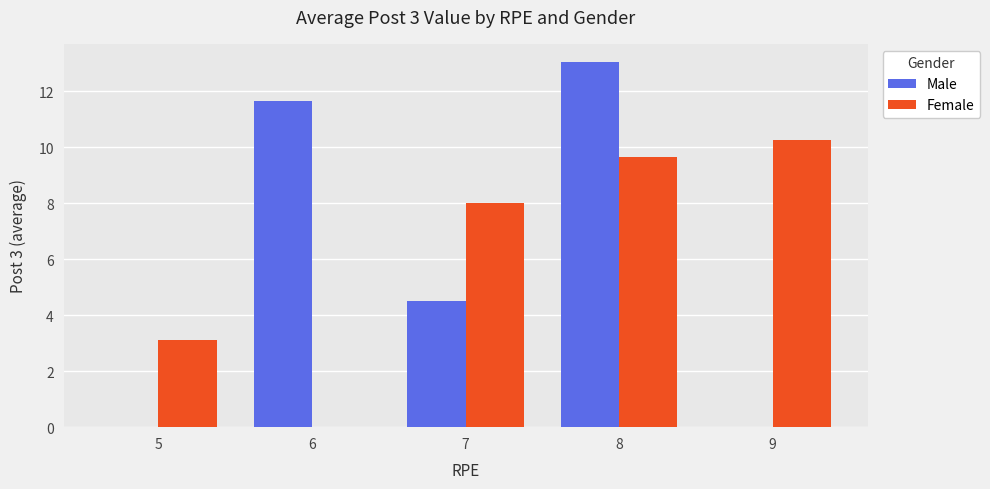

What is the spread (max minus min) of values at 5?

3.1